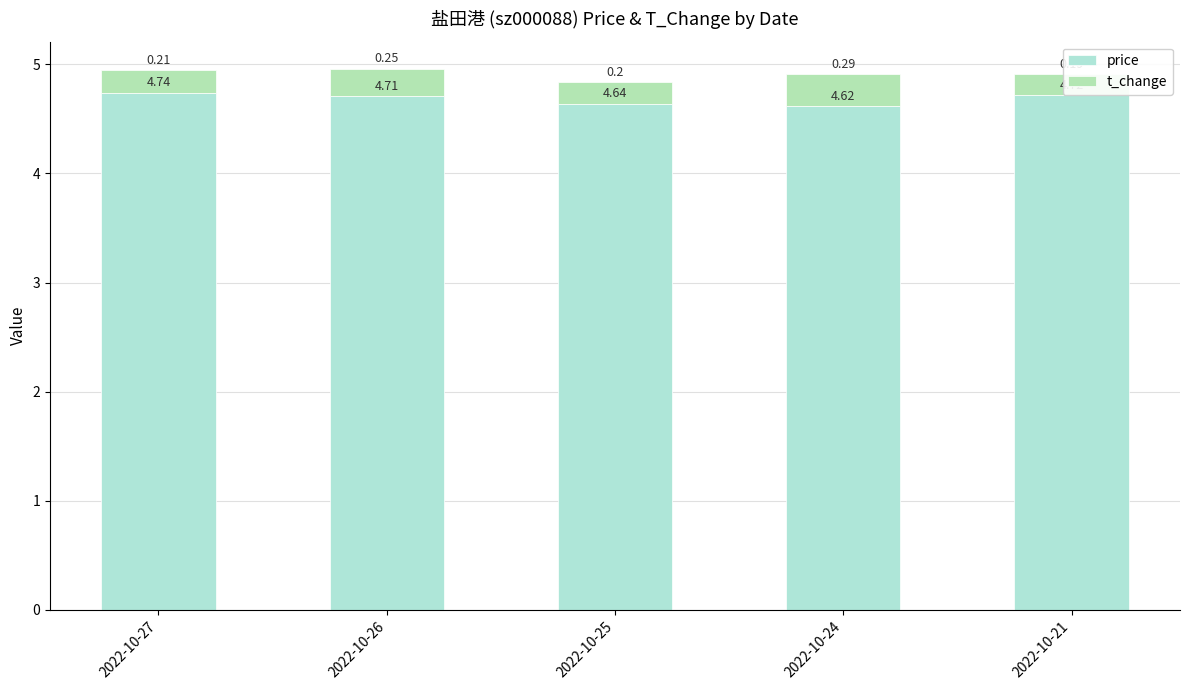

What is the value of the t_change bar at the 2nd from the left?

0.2